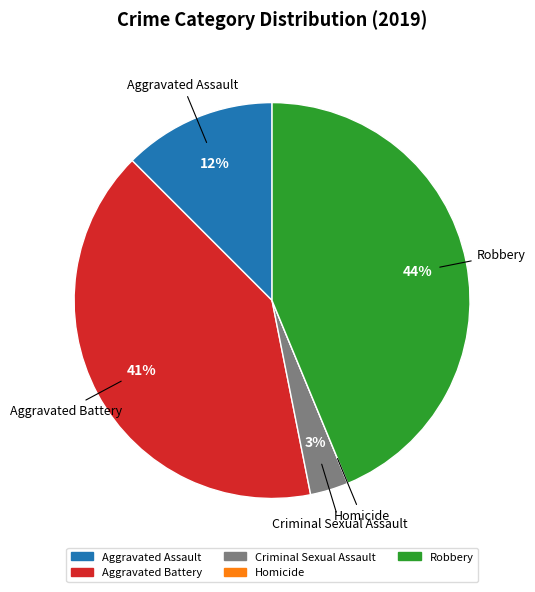

Does Aggravated Battery account for over 50% of the chart?

No